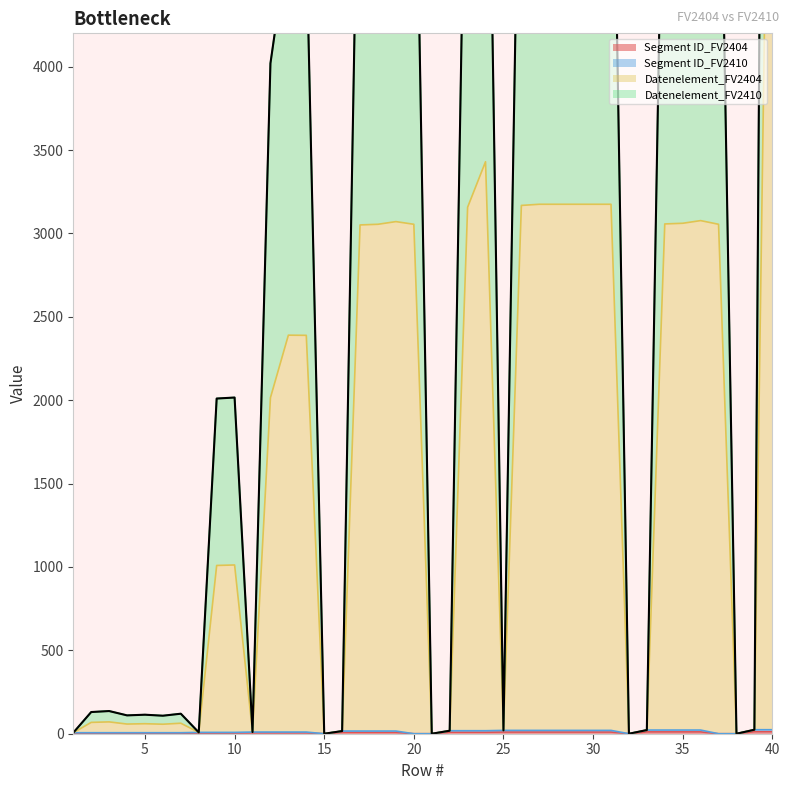

Does the chart display data point markers on the line(s)?

No